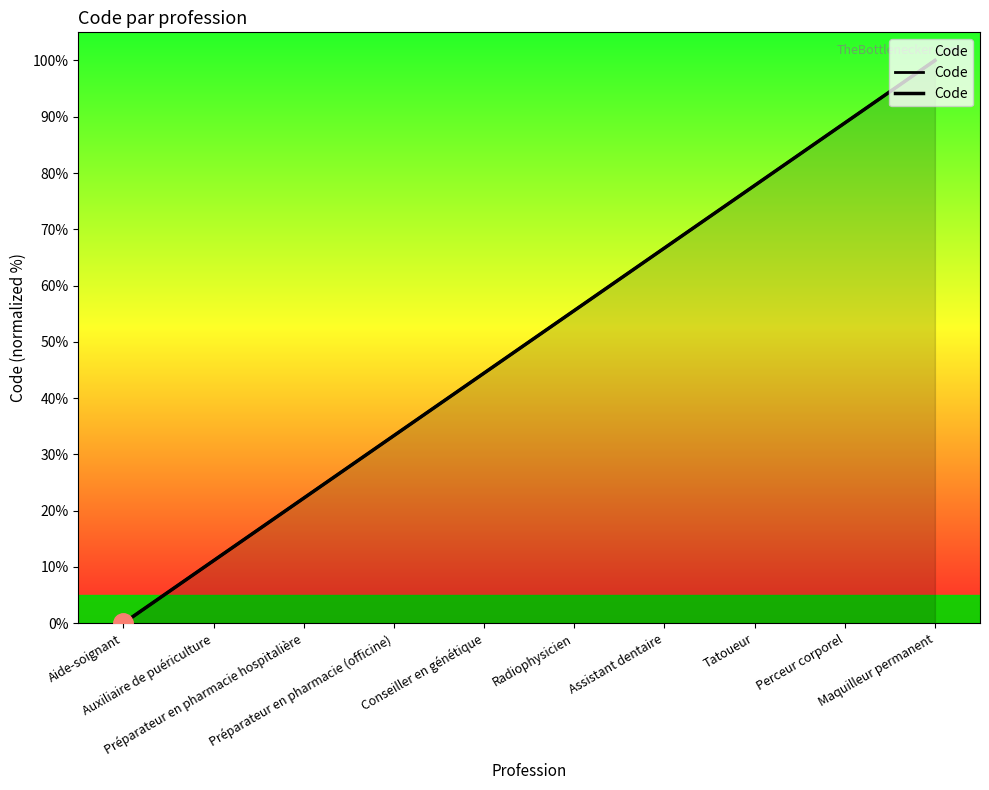

Reading left to right, extract all data points from this chart.

0.0	11.1	22.2	33.3	44.4	55.6	66.7	77.8	88.9	100.0